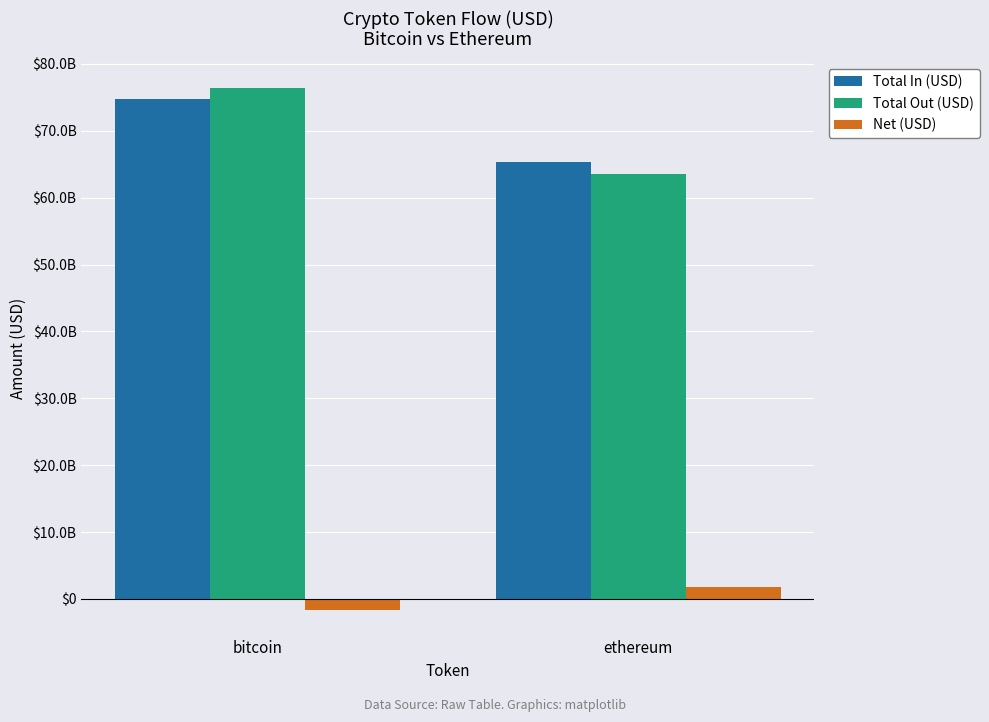

Does the chart contain stacked bars?

No